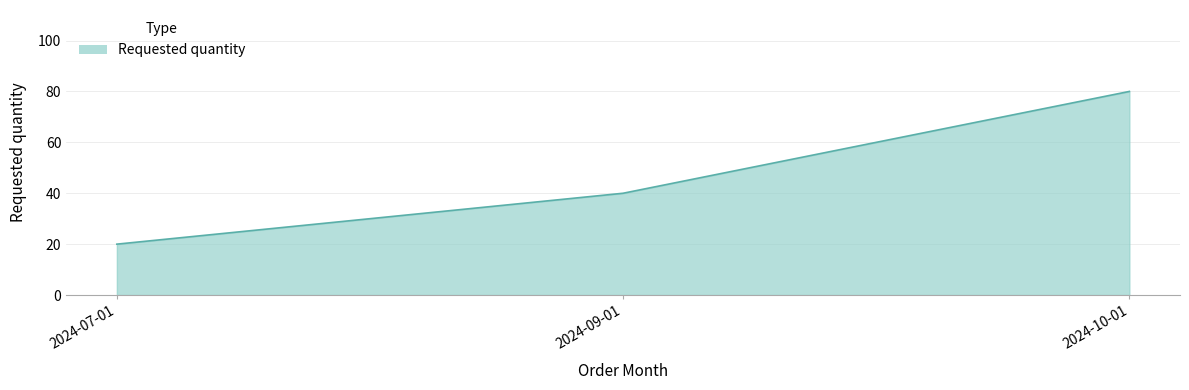

Reading left to right, what are all the values shown in this chart?

20	40	80